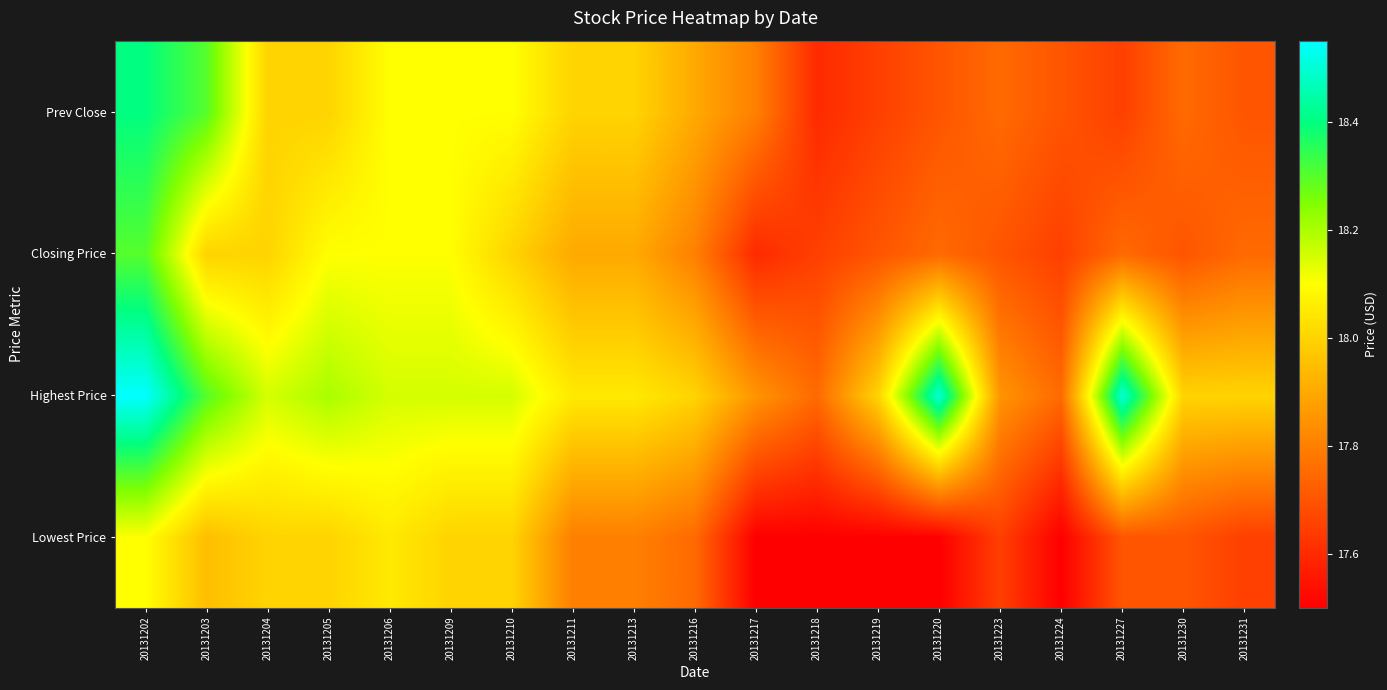

Reading left to right, transcribe all the data shown in this chart.

Lowest Price: 20131202=18.1	20131203=17.9	20131204=18.0	20131205=18.0	20131206=18.1	20131209=18.0	20131210=18.0	20131211=17.8	20131213=17.8	20131216=17.8	20131217=17.5	20131218=17.5	20131219=17.5	20131220=17.5	20131223=17.6	20131224=17.5	20131227=17.7	20131230=17.7	20131231=17.6
Highest Price: 20131202=18.6	20131203=18.3	20131204=18.1	20131205=18.2	20131206=18.1	20131209=18.1	20131210=18.1	20131211=18.1	20131213=18.1	20131216=18.0	20131217=17.9	20131218=17.8	20131219=18.0	20131220=18.5	20131223=17.9	20131224=17.8	20131227=18.5	20131230=18.0	20131231=18.0
Closing Price: 20131202=18.3	20131203=18.0	20131204=18.0	20131205=18.1	20131206=18.1	20131209=18.1	20131210=18.0	20131211=17.9	20131213=17.9	20131216=17.8	20131217=17.6	20131218=17.6	20131219=17.7	20131220=17.8	20131223=17.7	20131224=17.6	20131227=17.8	20131230=17.7	20131231=17.8
Prev Close: 20131202=18.4	20131203=18.3	20131204=18.0	20131205=18.0	20131206=18.1	20131209=18.1	20131210=18.1	20131211=18.0	20131213=18.0	20131216=17.9	20131217=17.8	20131218=17.6	20131219=17.6	20131220=17.7	20131223=17.8	20131224=17.7	20131227=17.6	20131230=17.8	20131231=17.7